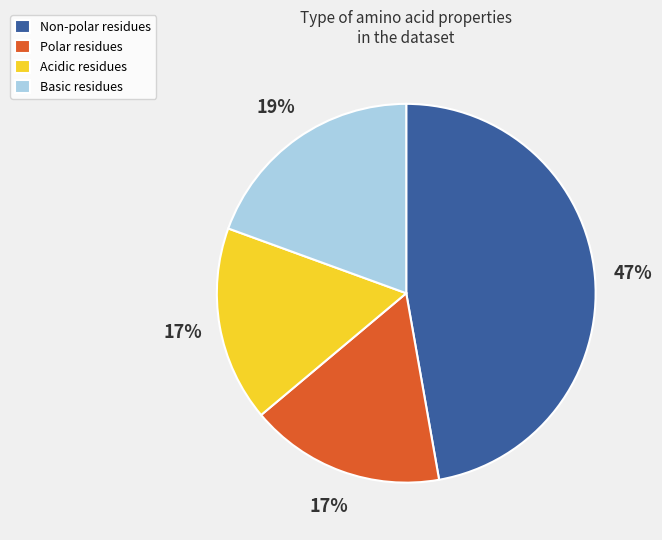

Is Non-polar residues the majority of the pie?

No